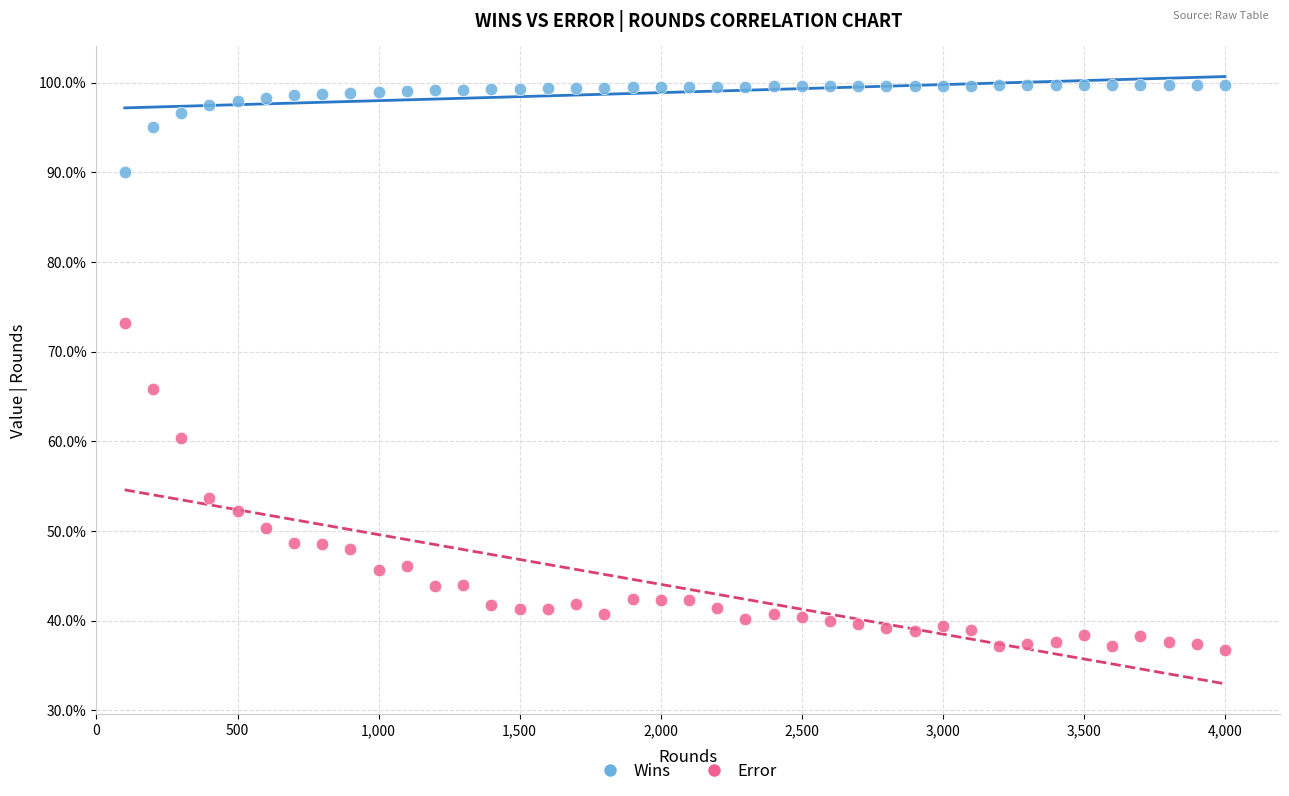

Which series reaches the minimum Y coordinate?

Error